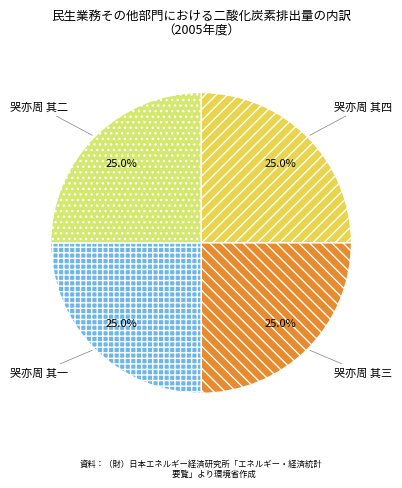

The 哭亦周 其一 slice represents 33% of the pie. True or false?

False